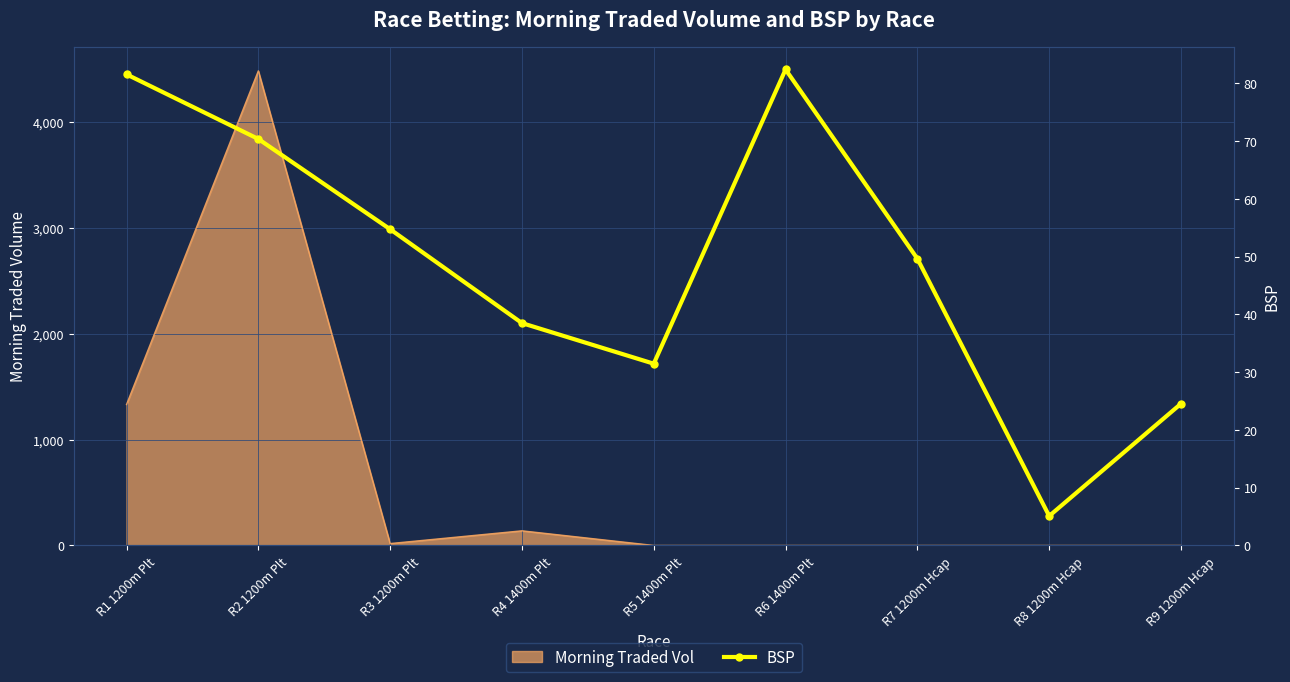

At which label does the data first exceed 49?

R1 1200m Plt